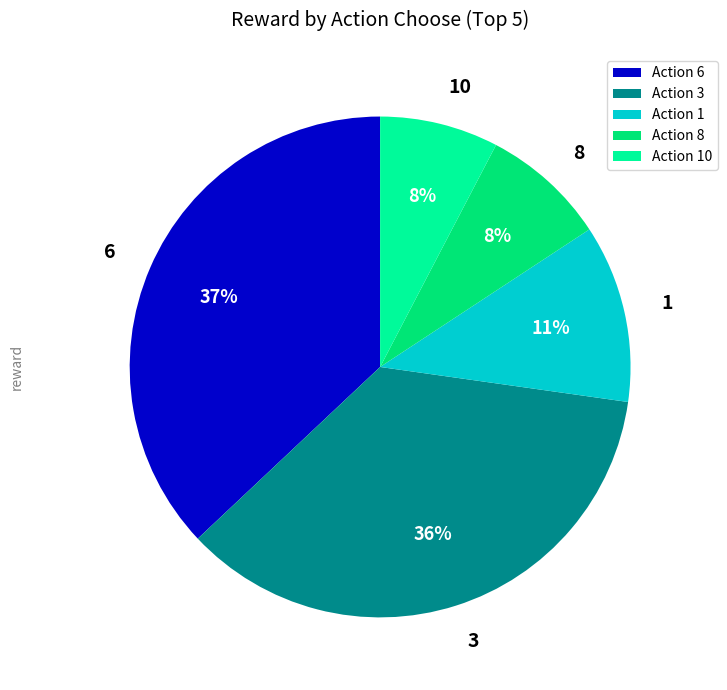

Is there any slice that represents more than half of the pie?

No